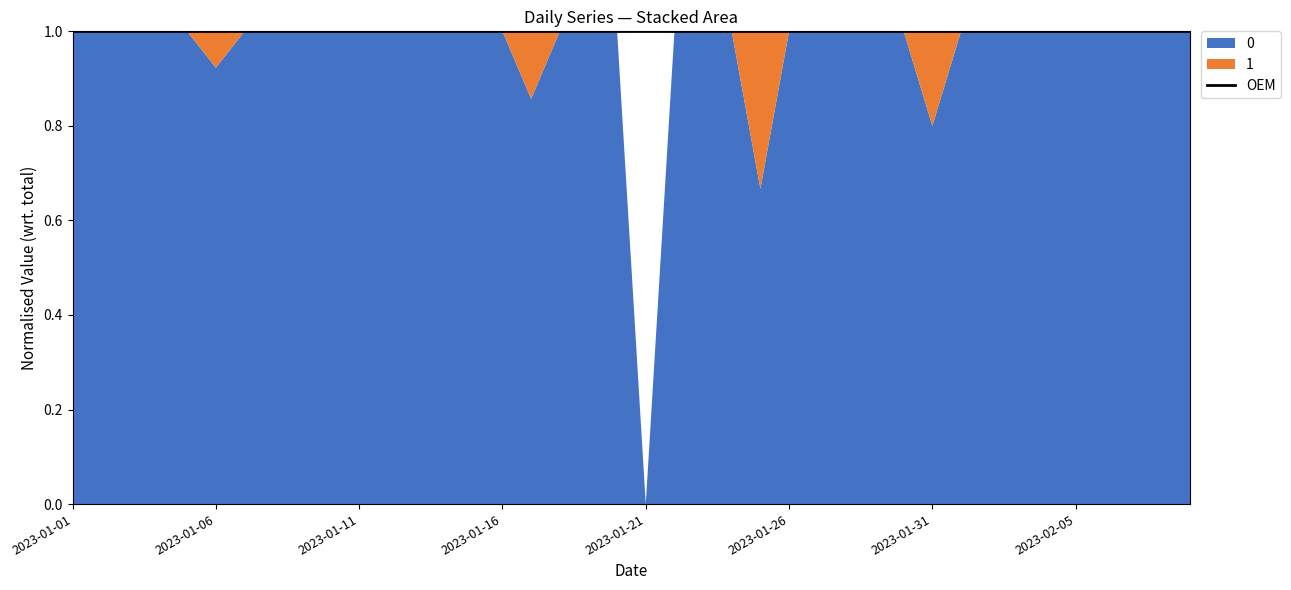

What is the difference between the maximum and minimum values in the 0 series?

13